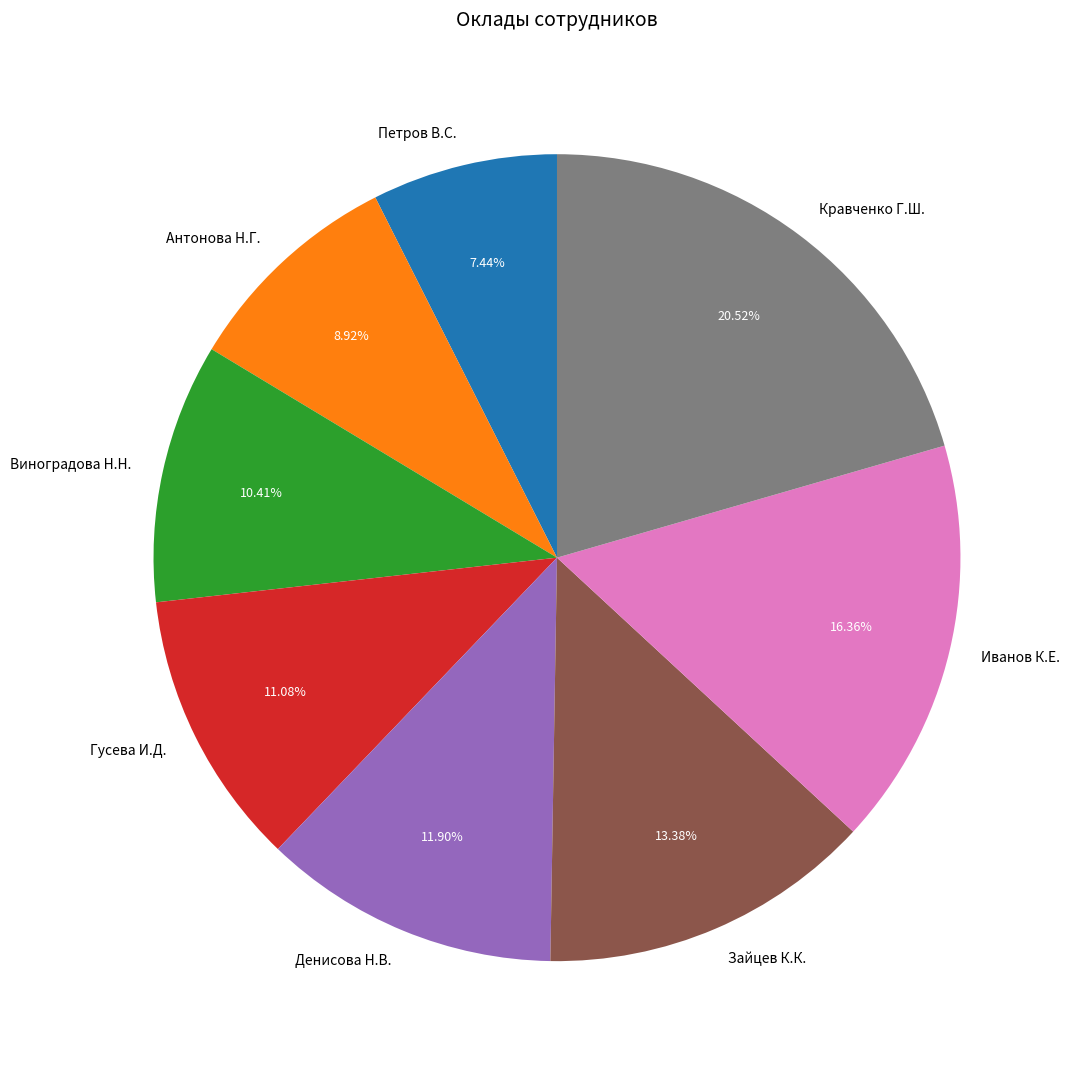

Is it true that Зайцев К.К. is 28% of the pie?

False